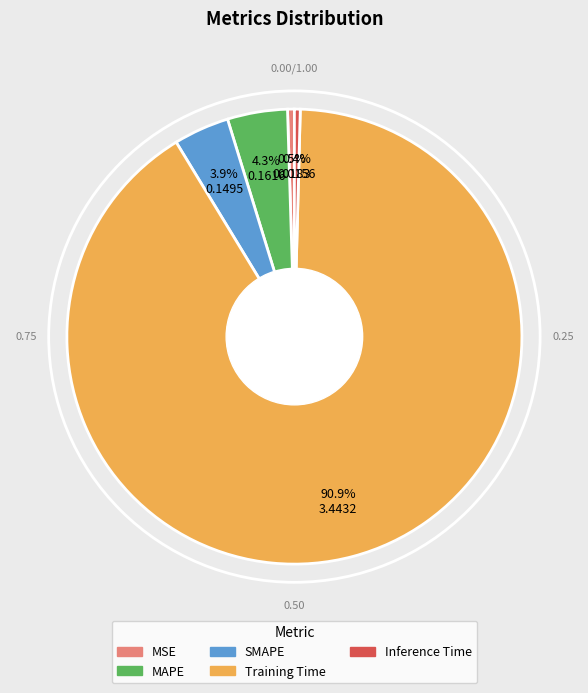

Count the number of slices in the pie.

5